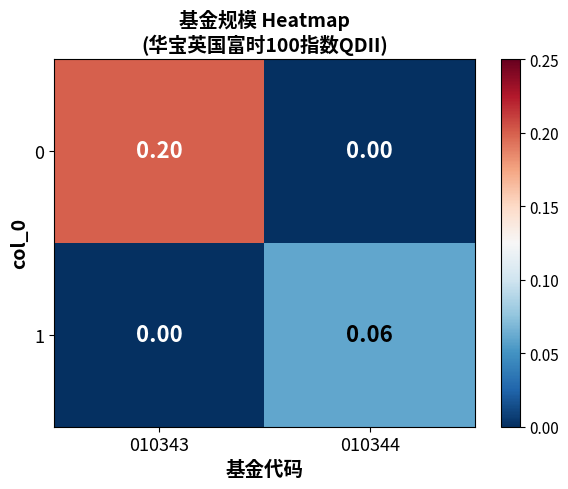

Is the value of 0 at 010343 greater than the value of 1 at 010343?

Yes